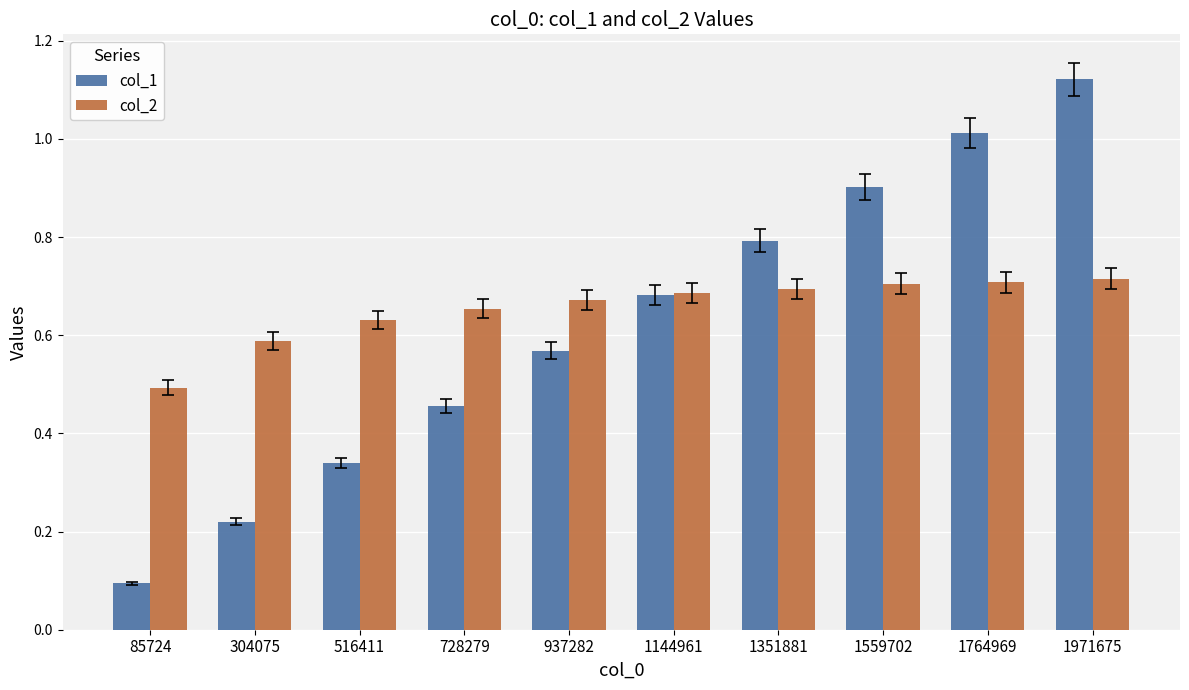

What is the sum of all col_2 values?

6.5